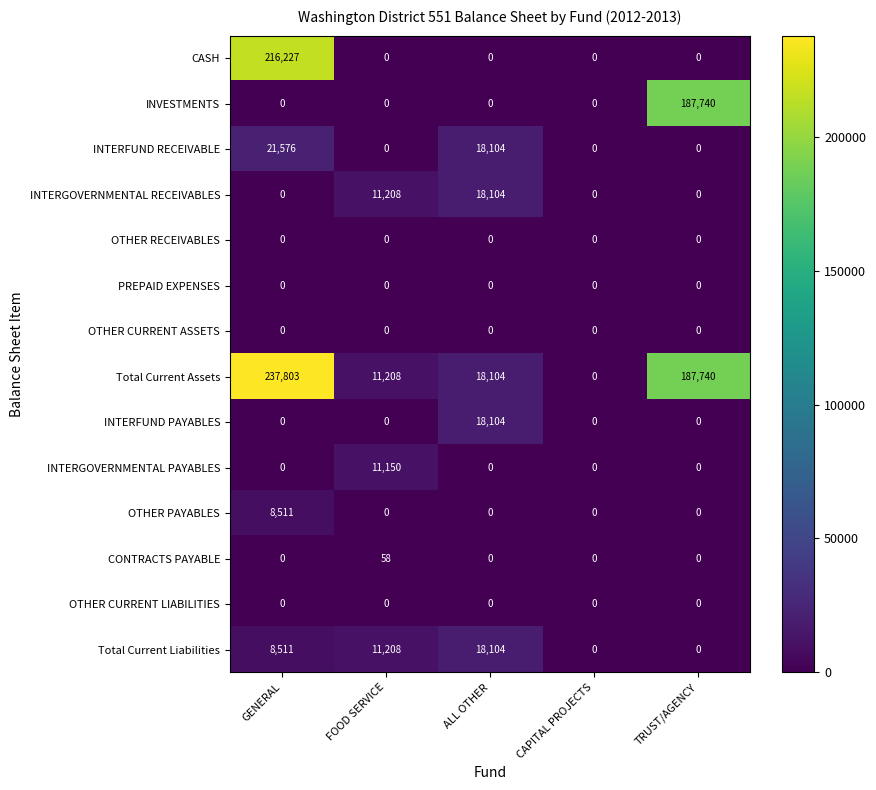

What is the maximum value shown in the chart?

237803